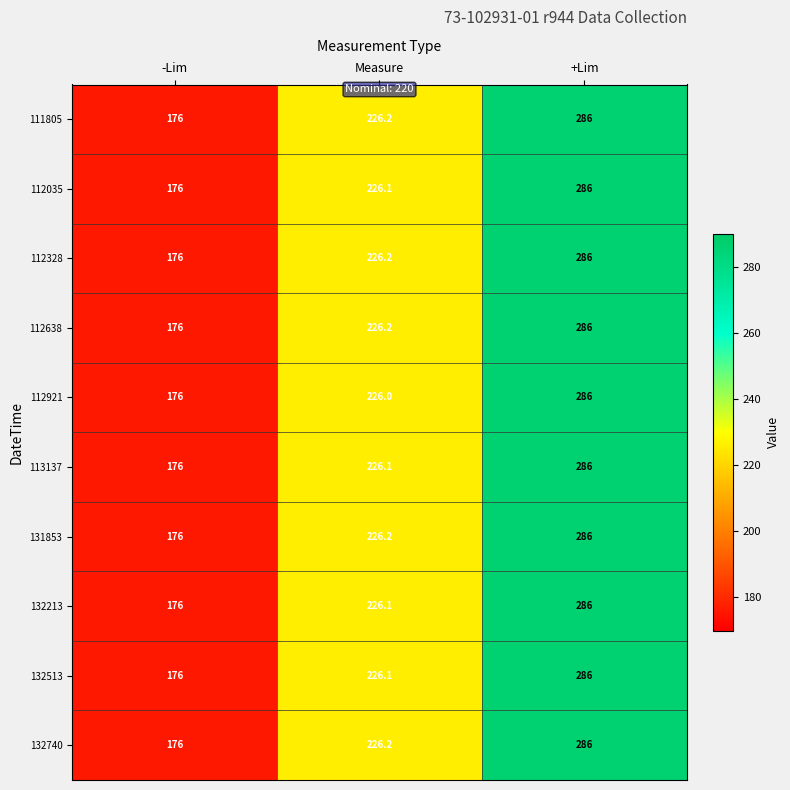

What is the sum of the 132213 values at Measure and -Lim?

402.1